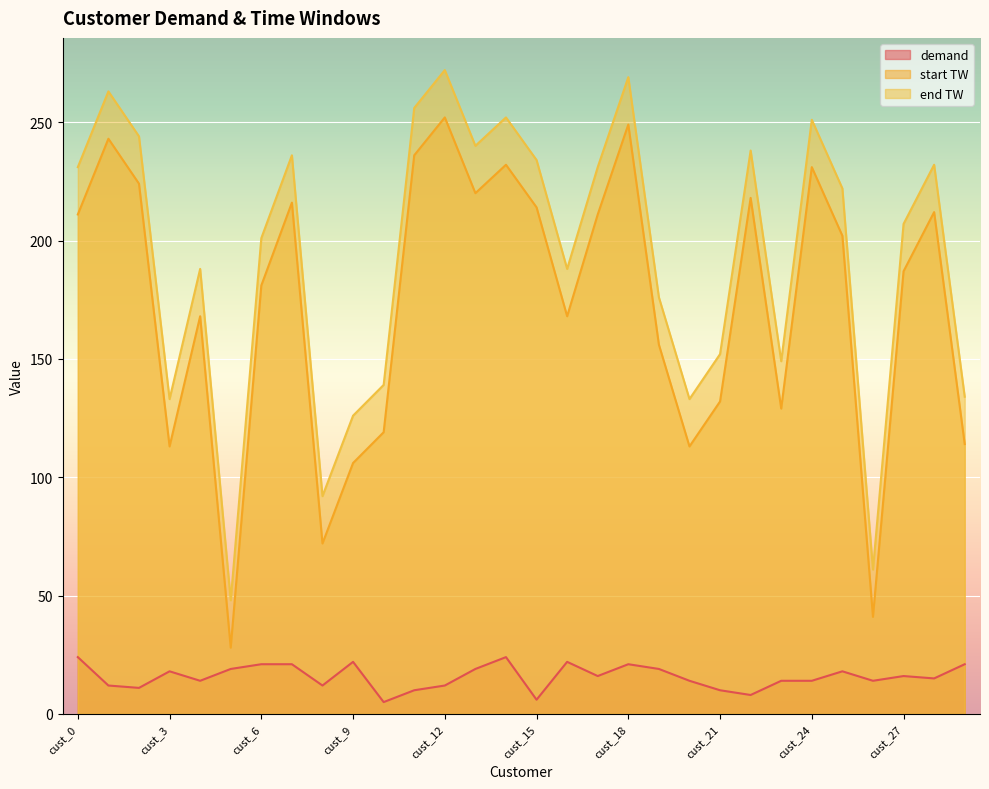

At which label does demand first exceed 16?

cust_0